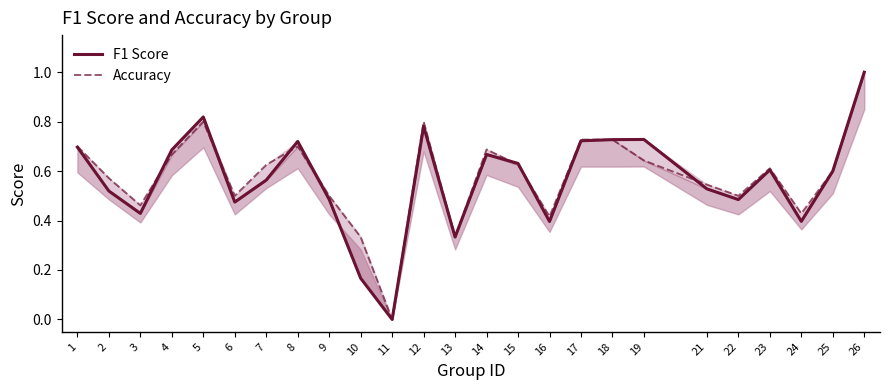

In Accuracy, how many points are lower than both neighbors (excluding endpoints)?

7